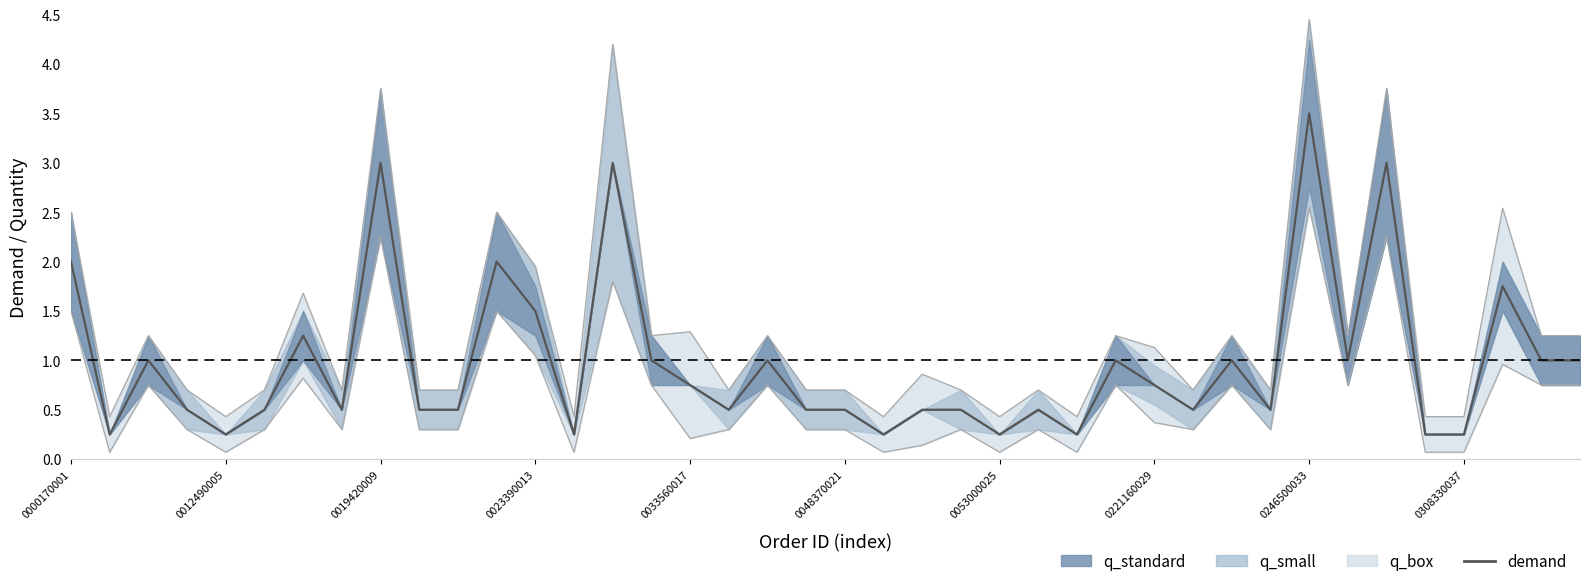

Is it true that the value at 11 is 3.4?

False